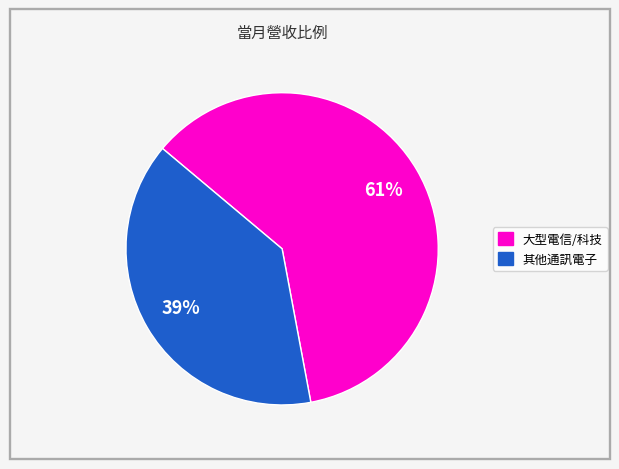

Is there any slice that represents more than half of the pie?

Yes